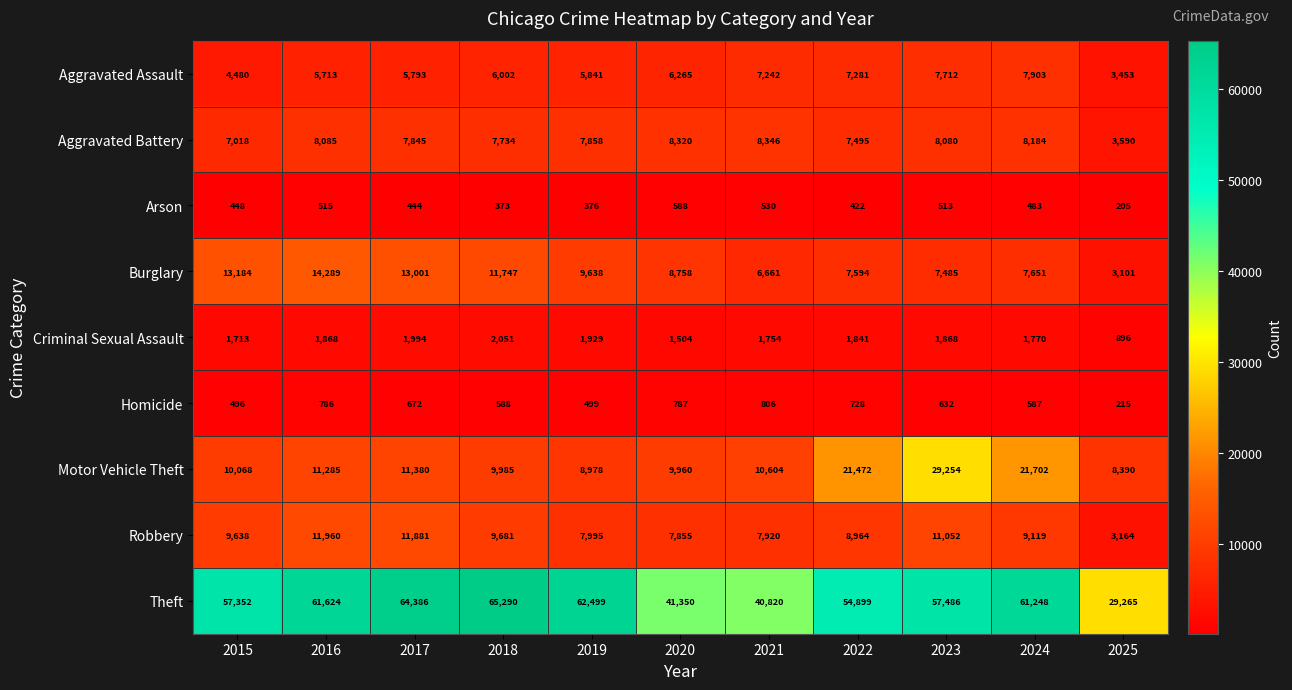

What is the maximum value shown in the chart?

65290